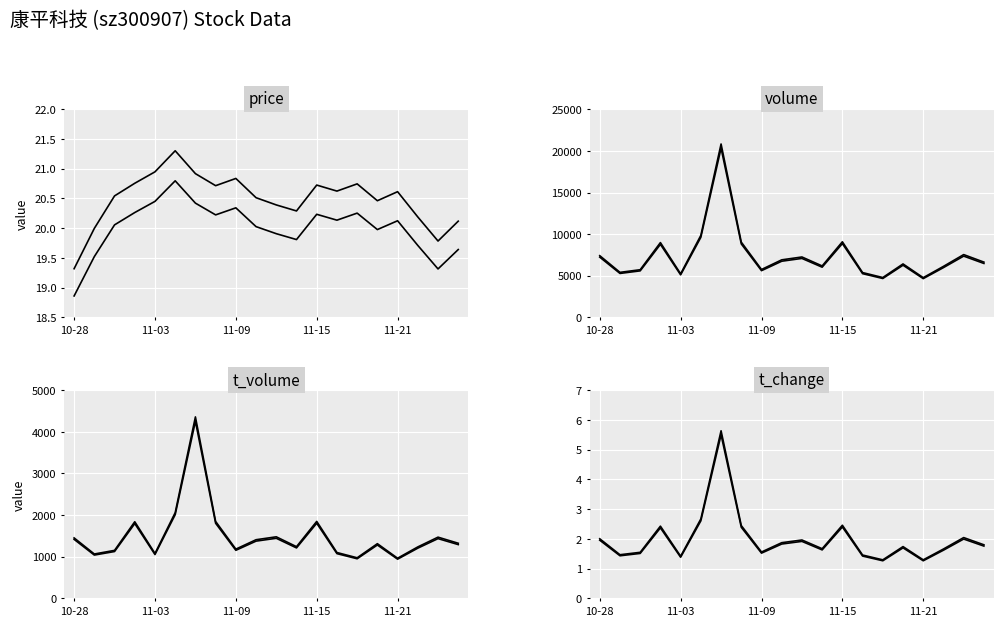

At which category does volume reach its first local peak?

2022-11-02